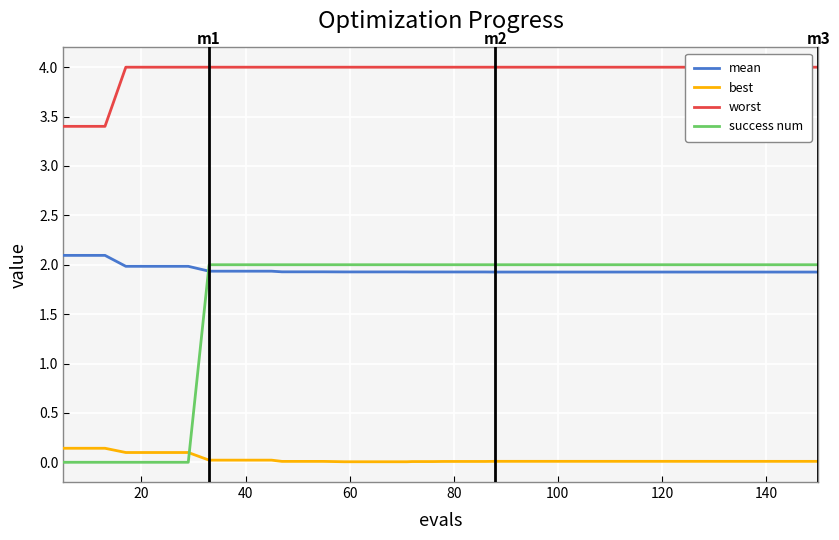

Is this an area chart (filled region under the line)?

No